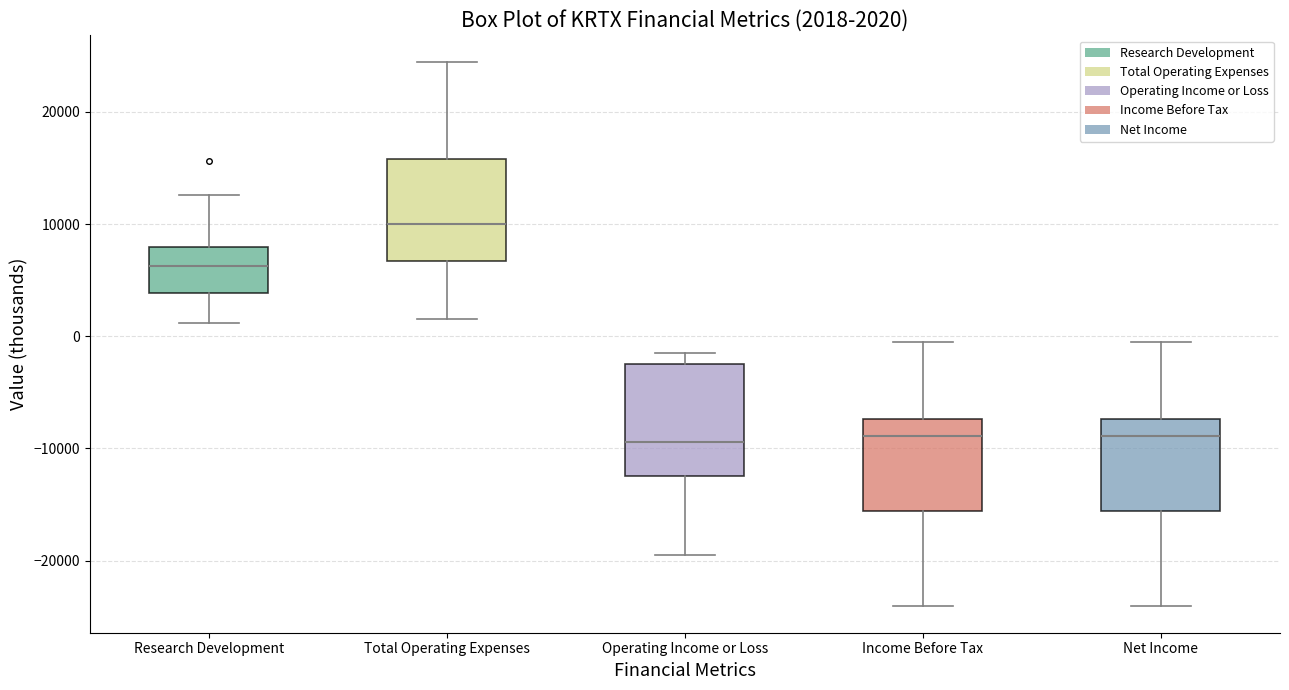

Which box's median line is the highest?

Total Operating Expenses